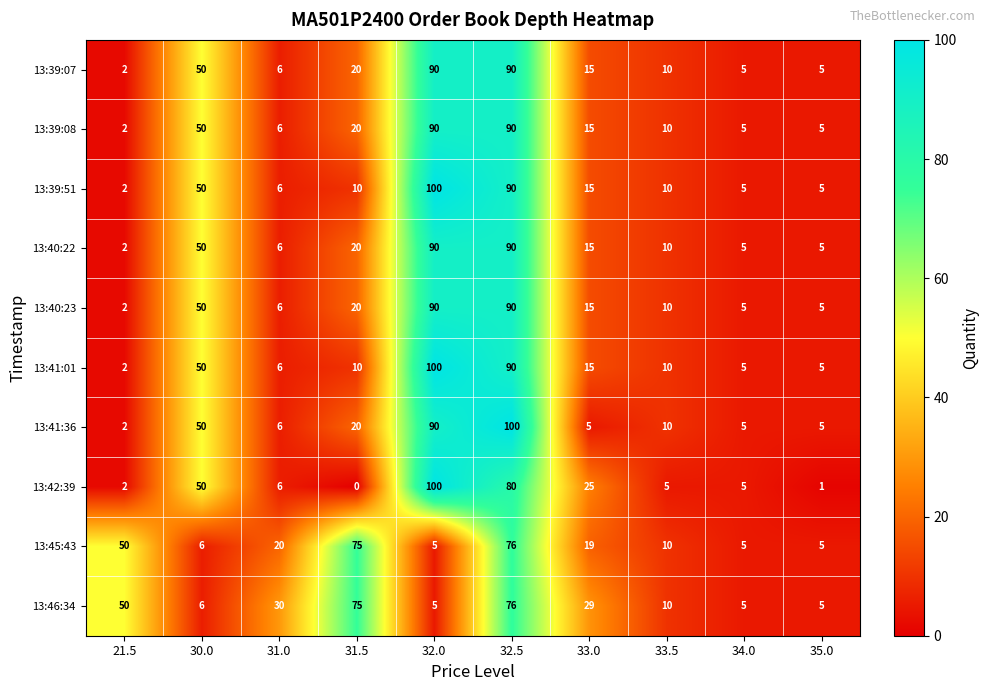

What is the sum of all 13:39:51 values?

293